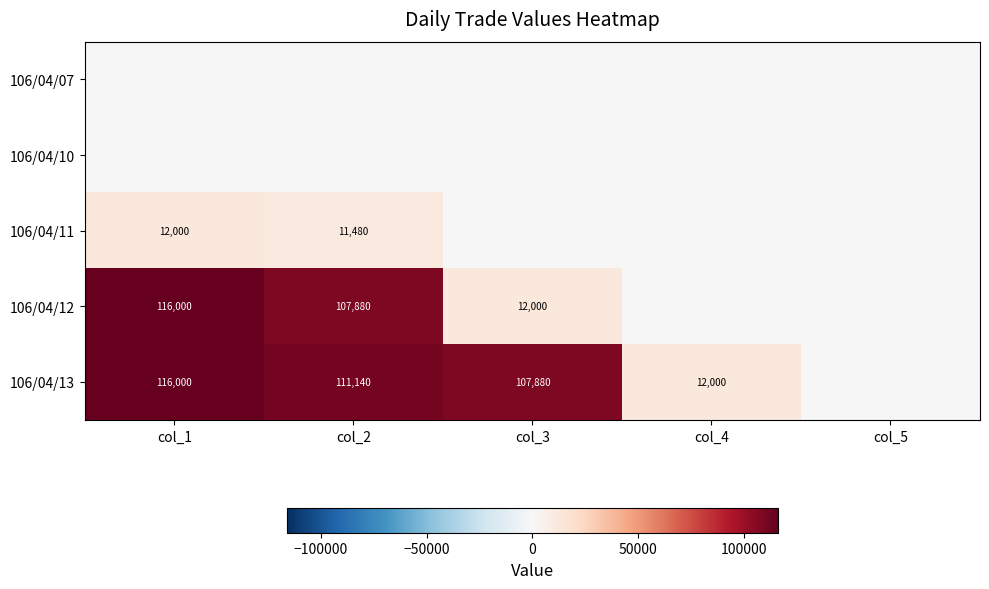

The 106/04/13 series shows 107880 at col_3. True or false?

True